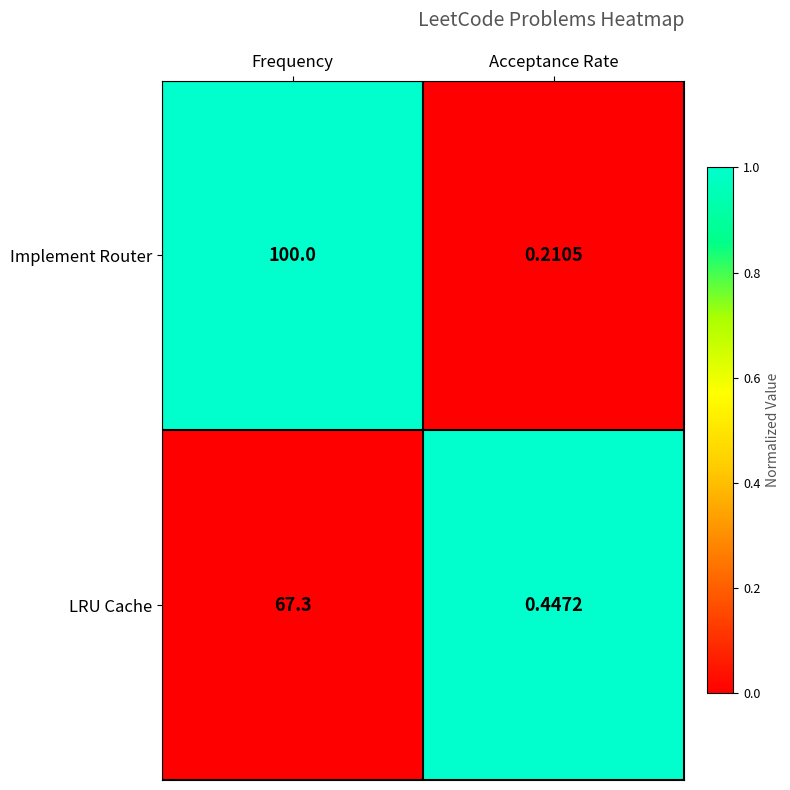

Which series has the largest total across all categories?

Implement Router